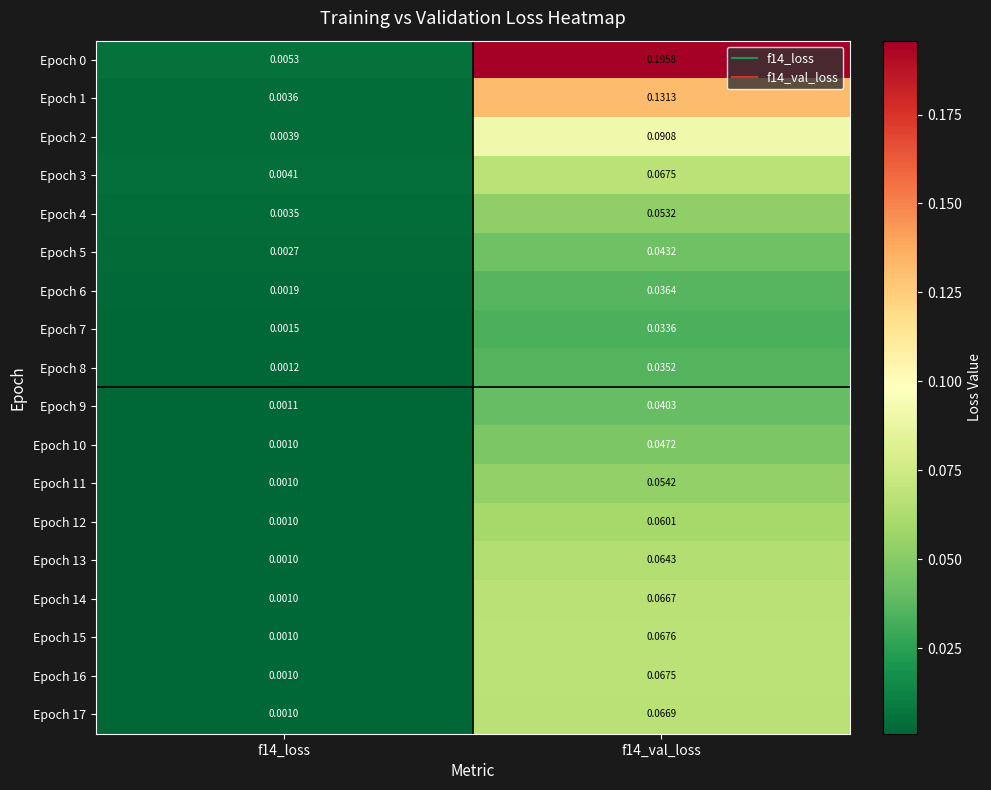

Is the value of Epoch 1 at f14_loss greater than the value of Epoch 17 at f14_loss?

Yes